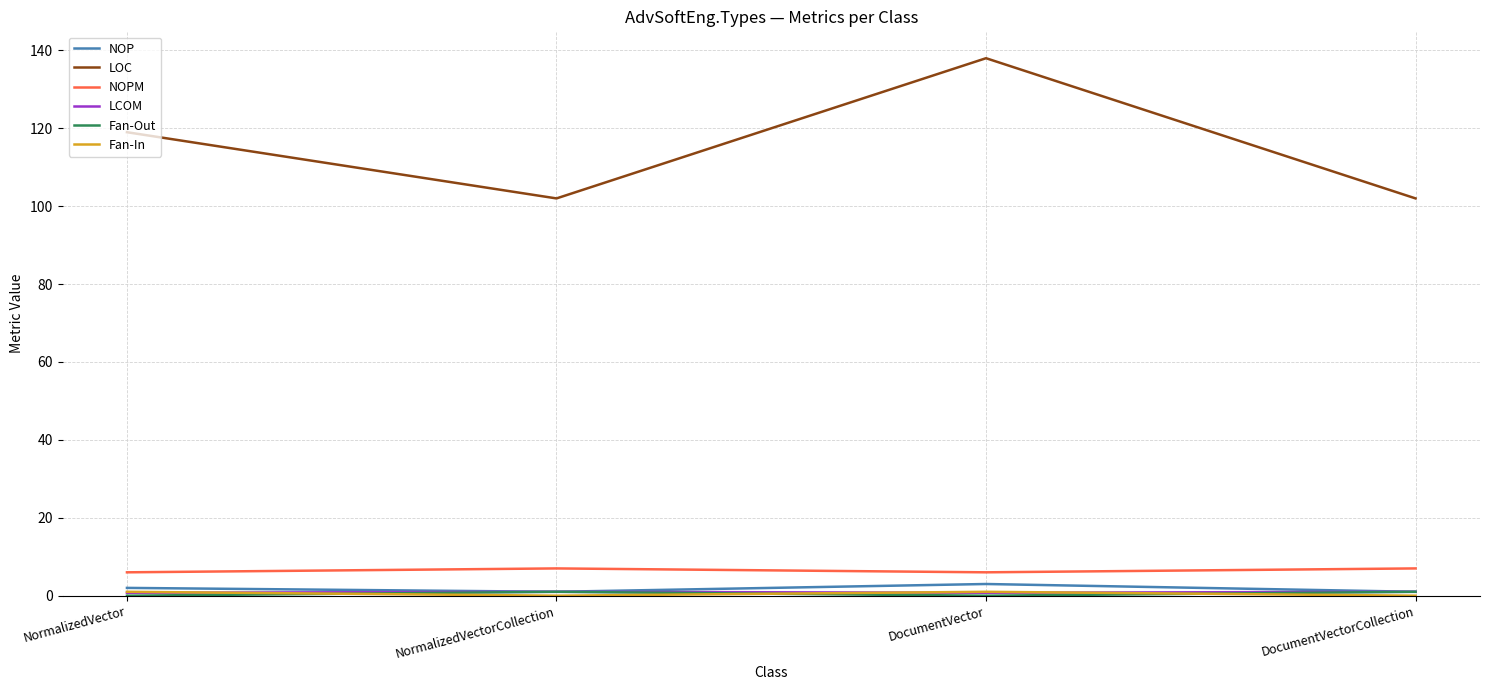

Is it true that LOC equals 175.8 at DocumentVectorCollection?

False